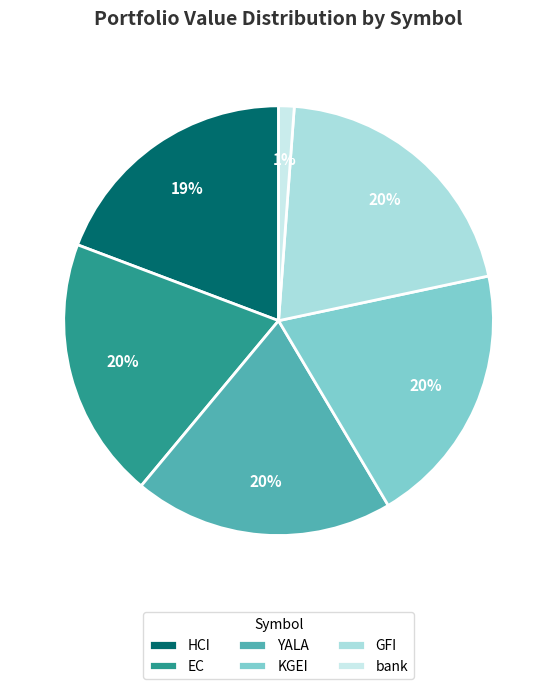

Count the number of slices in the pie.

6